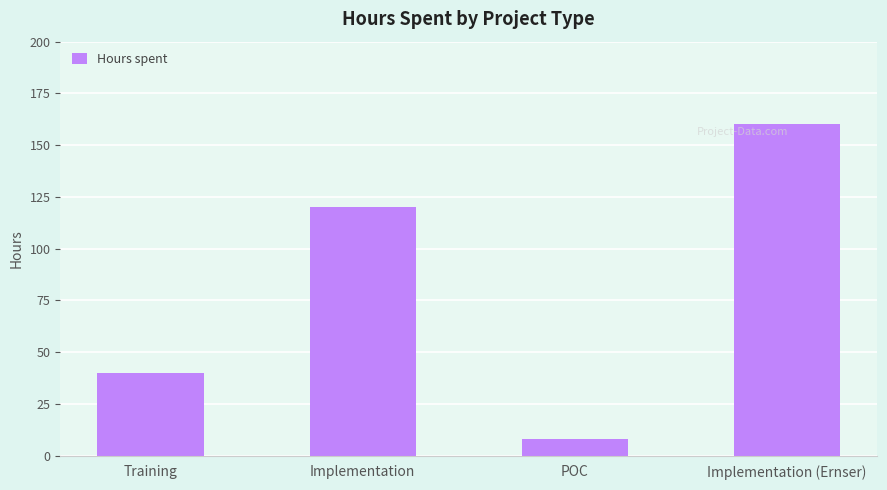

Is it true that the value at Training is 18?

False